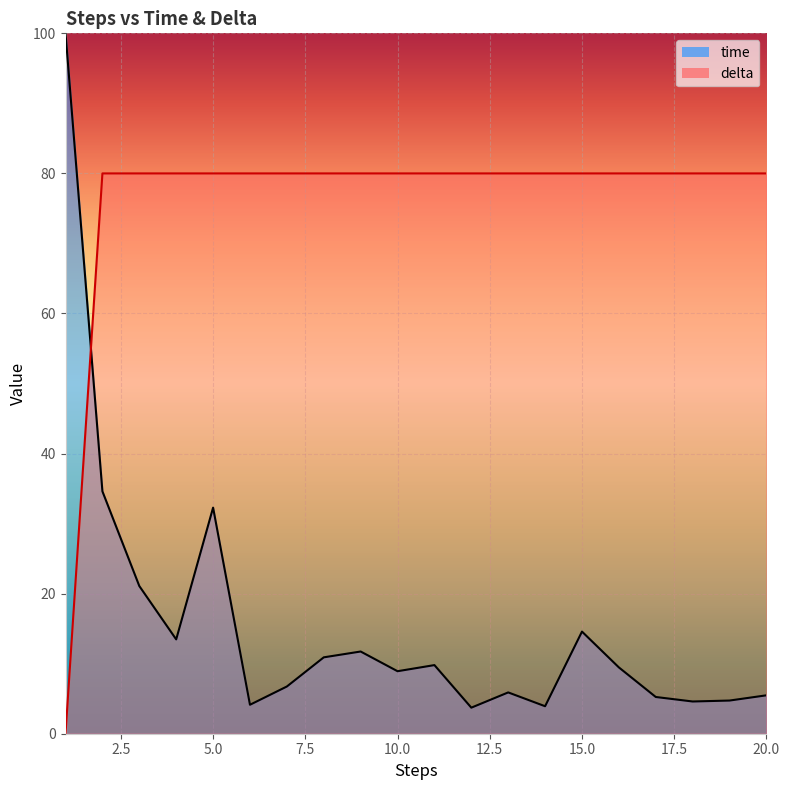

At 9, list the series in order from smallest to largest.

time, delta